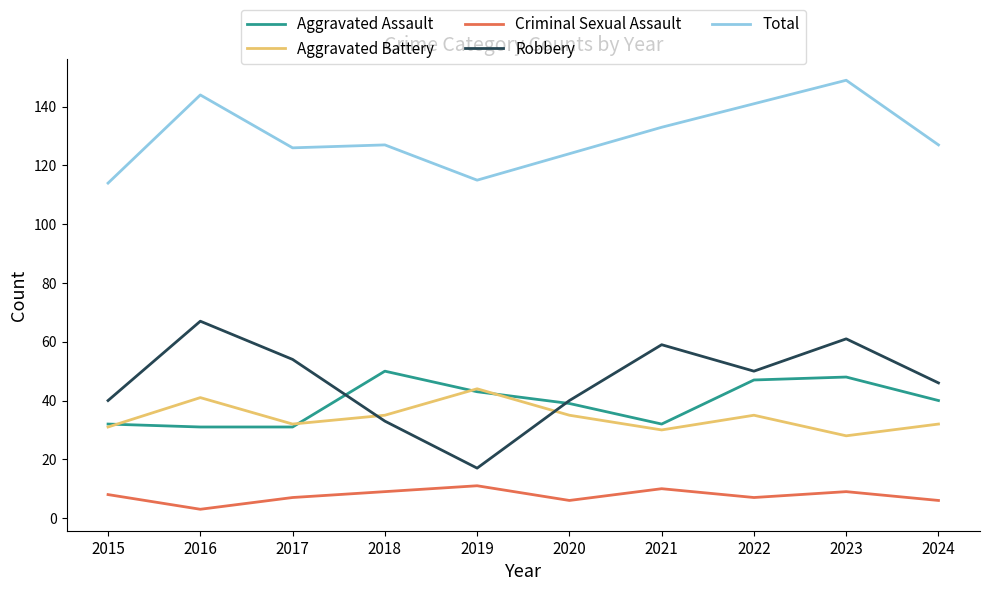

Is it true that Aggravated Assault equals 48 at 2023?

True